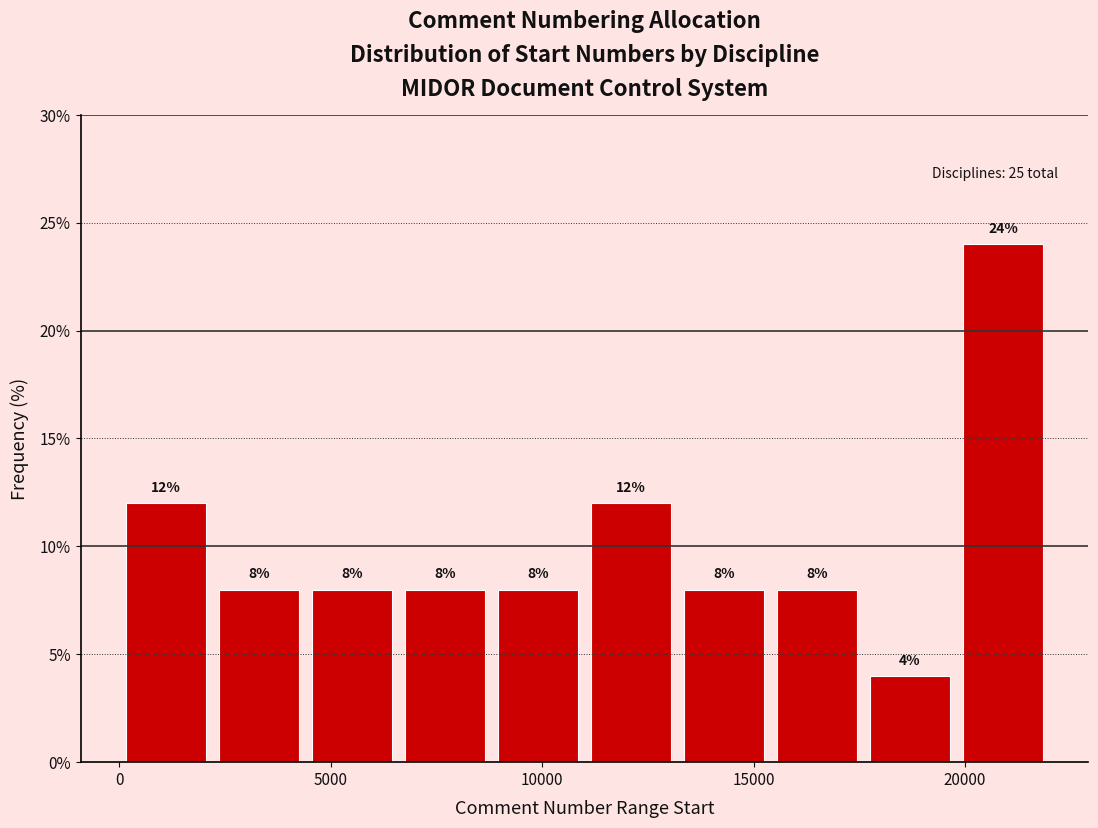

Reading left to right, transcribe this chart: for each bar, give the range it covers on the x-axis and its height. The bar edges are not printed on the chart, so give them approximately, as read against the axis.

0 to 2000: 12
2000 to 4500: 8
4500 to 6500: 8
6500 to 9000: 8
9000 to 11000: 8
11000 to 13000: 12
13000 to 15500: 8
15500 to 17500: 8
17500 to 20000: 4
20000 to 22000: 24